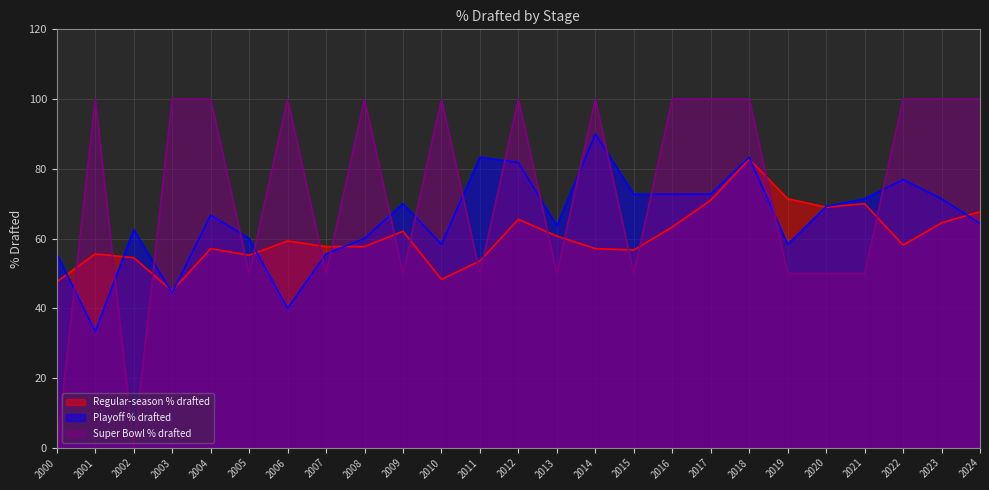

What is the value of the Playoff % drafted point at the 3rd from the left?

62.5